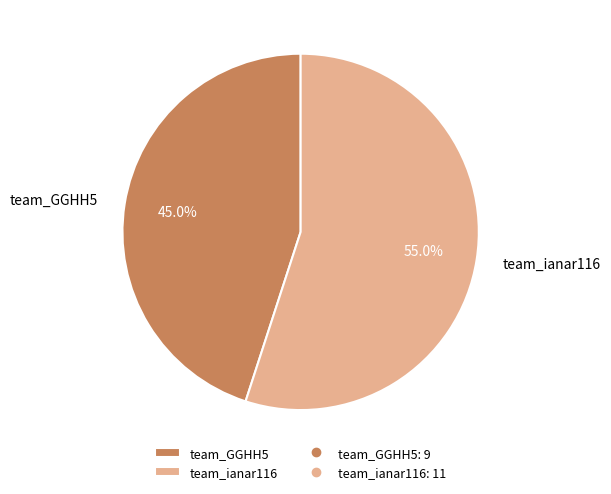

What portion of the pie excludes team_ianar116?

45.0%